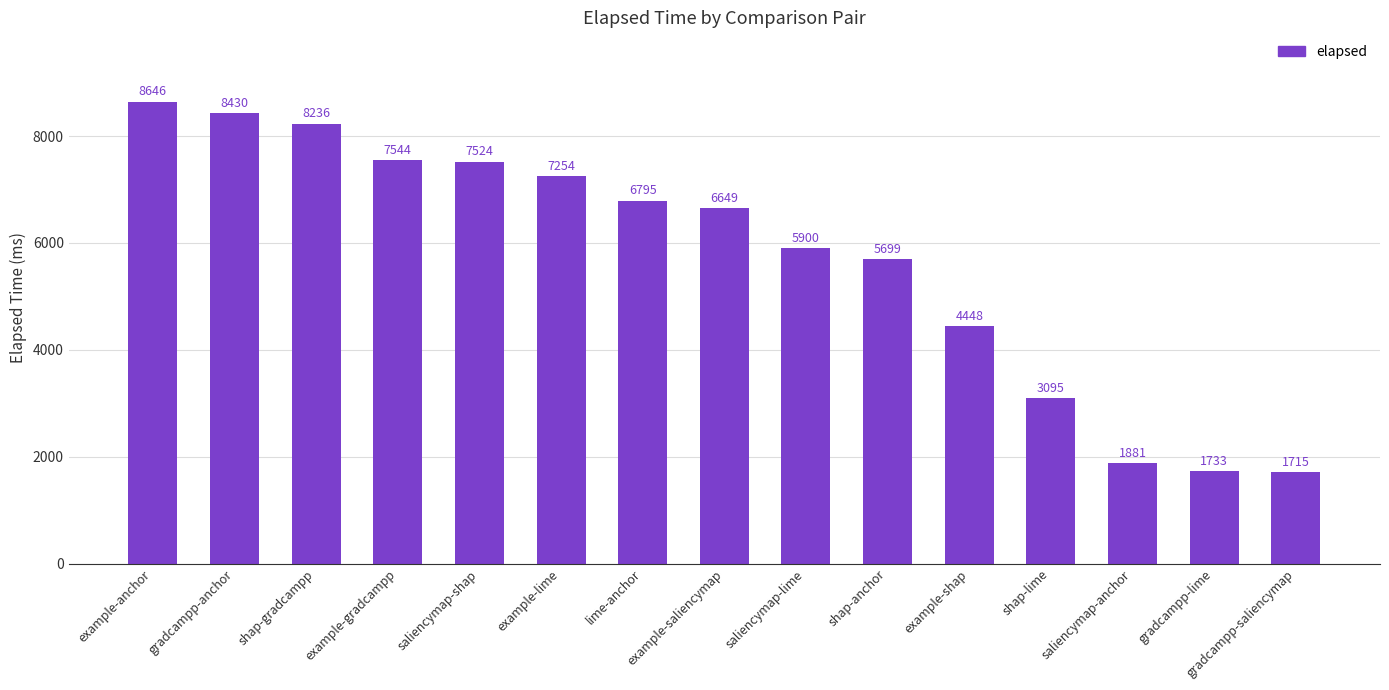

Is it true that the value at shap-anchor is 1351?

False